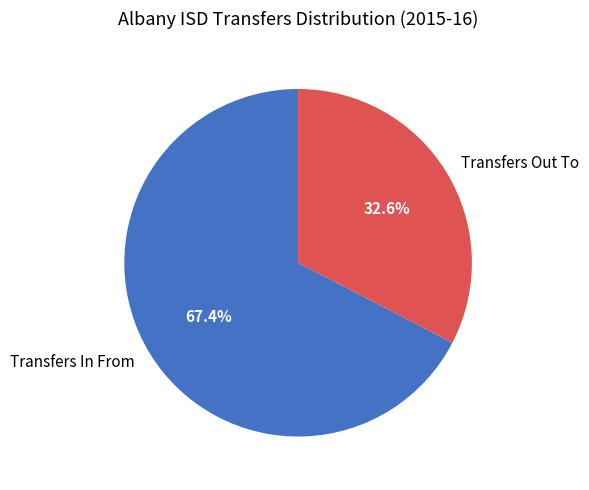

Count the number of slices in the pie.

2